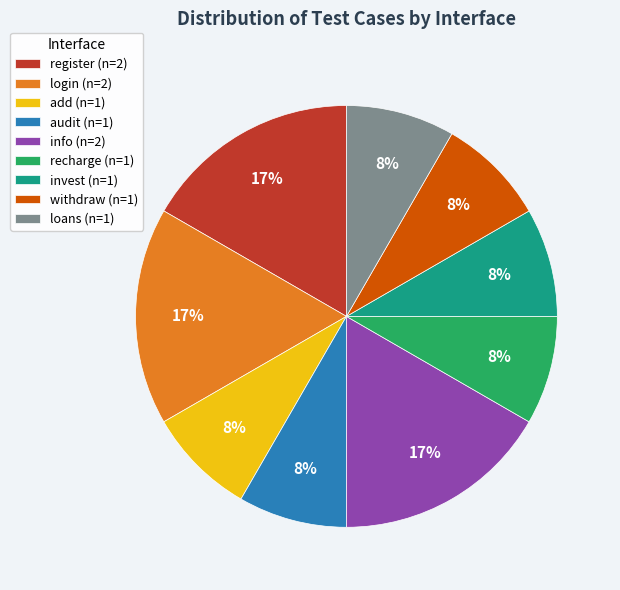

Do register (n=2) and add (n=1) together represent more than half of the pie?

No